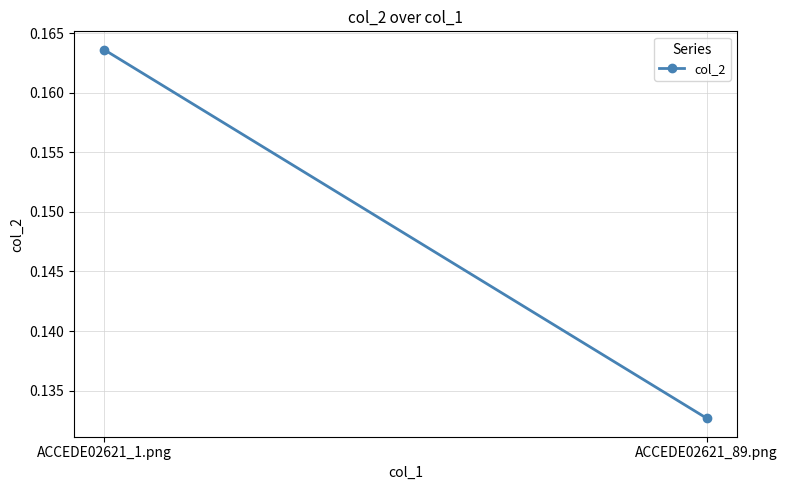

What is the sum of the values at ACCEDE02621_89.png and ACCEDE02621_1.png?

0.3